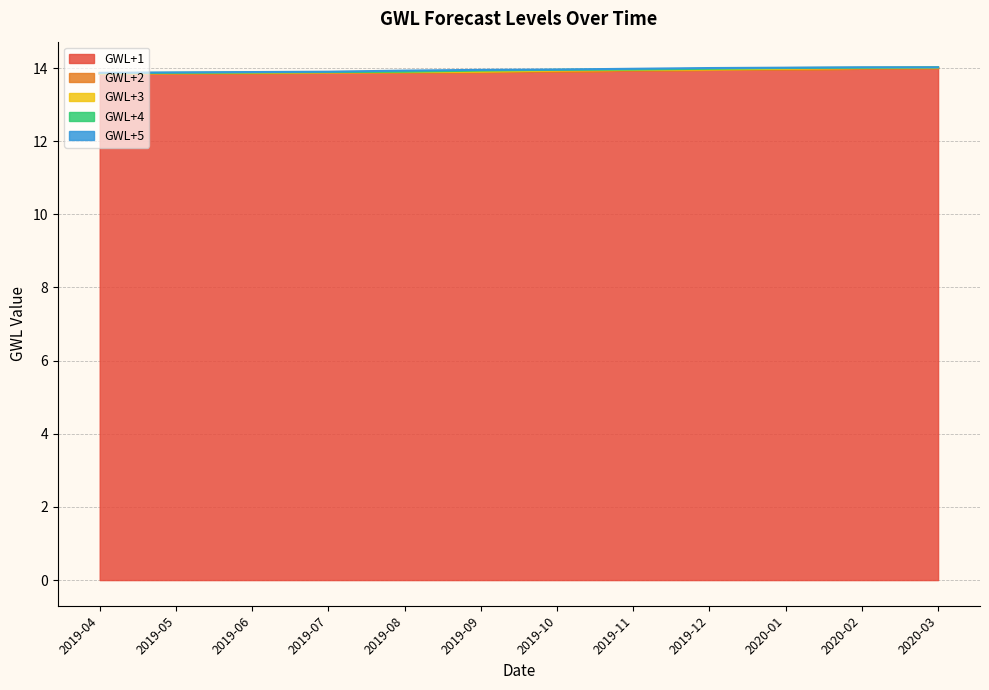

How many lines are shown in the chart?

5